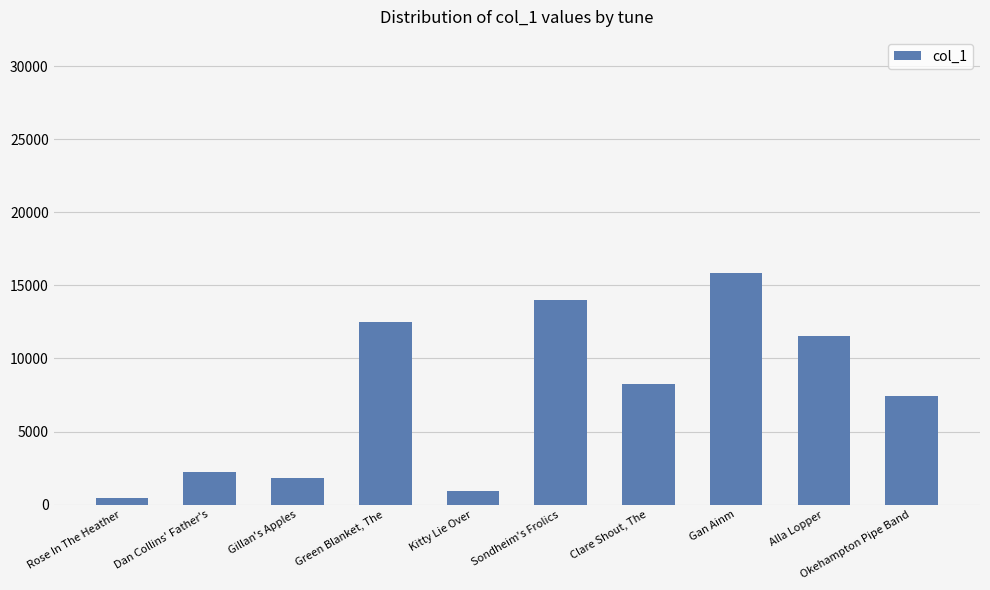

Is it true that the value at Gillan's Apples is 1854?

True